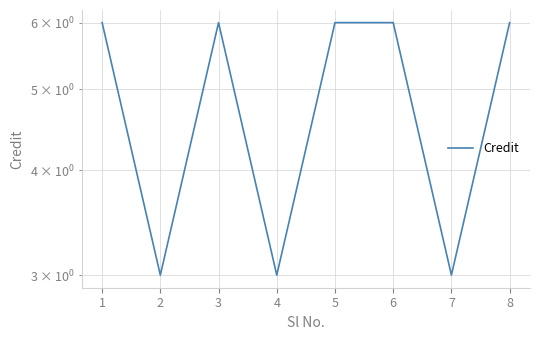

Does the chart have visible grid lines?

Yes